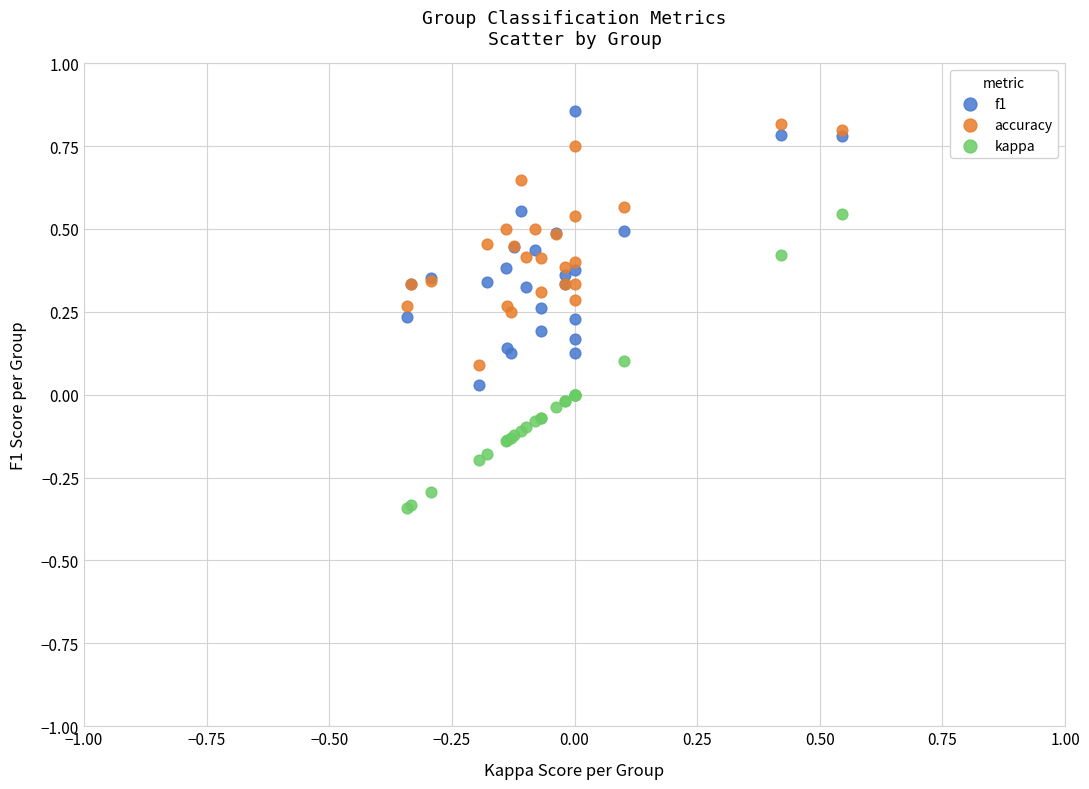

Which series reaches the minimum Y coordinate?

kappa